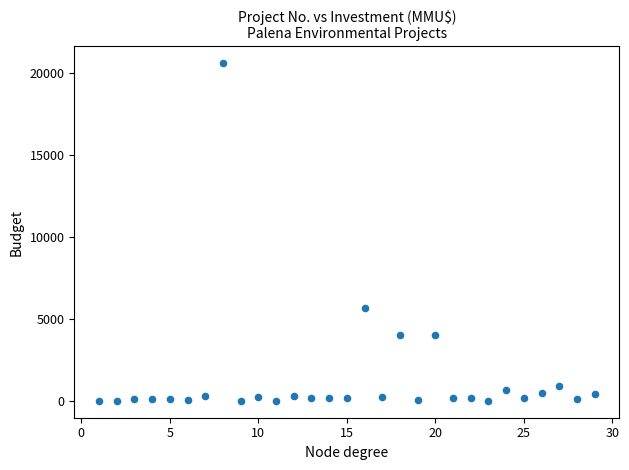

What Y value in the scatter plot is closest to 10302?

5650